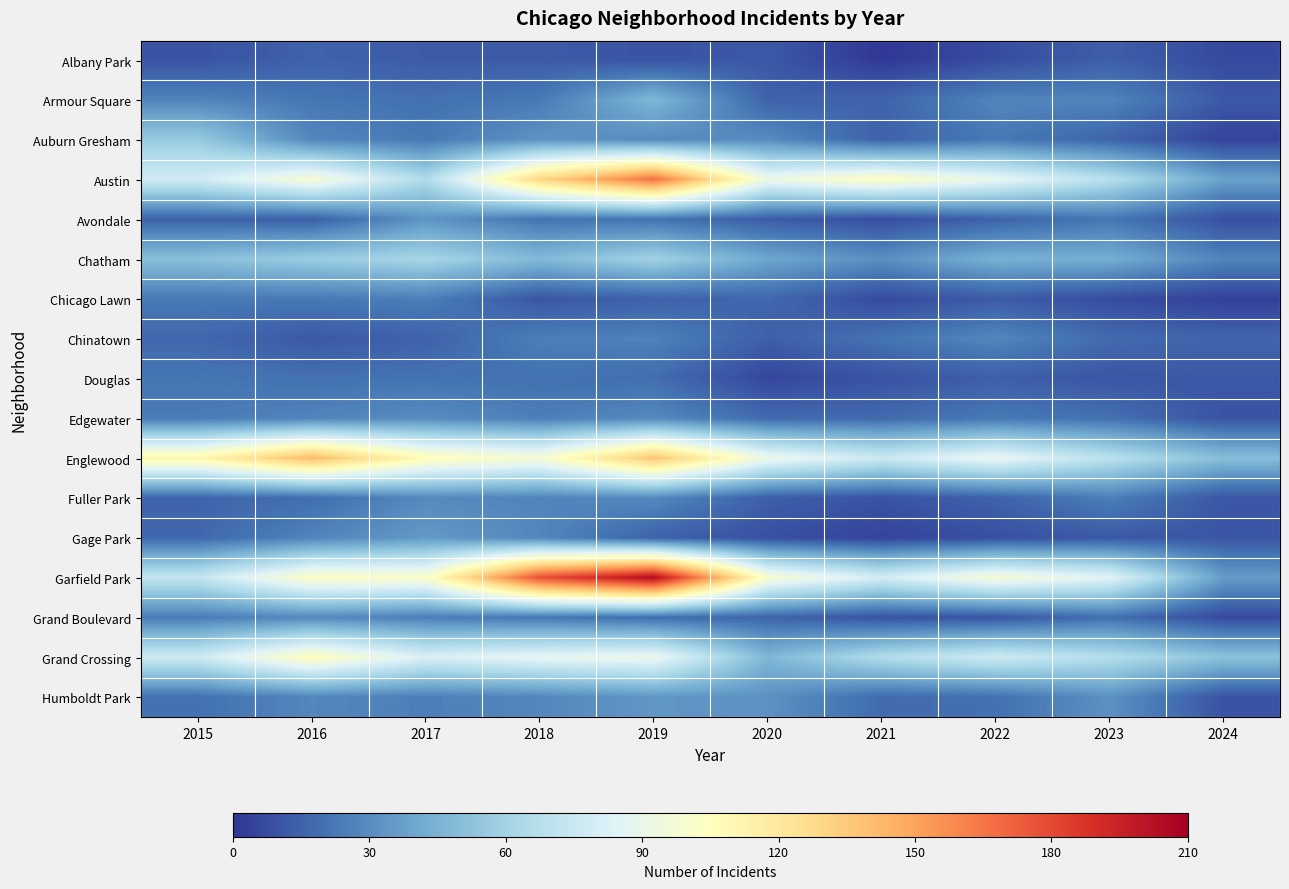

Between 2019 and 2018, which is larger?

2018